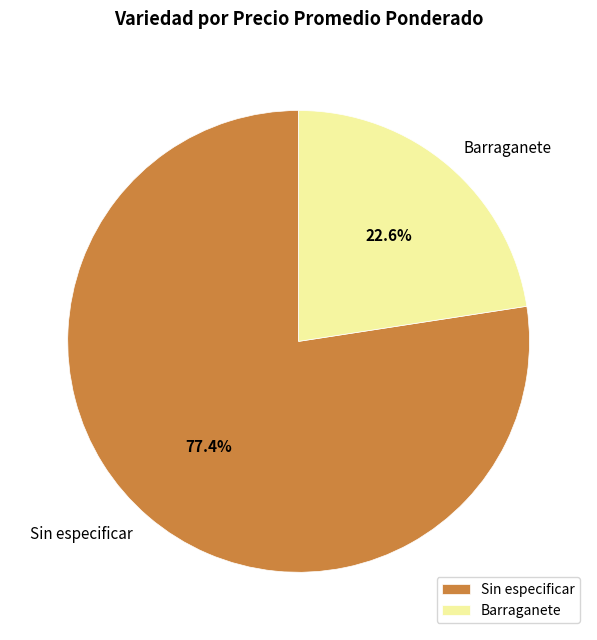

How much of the chart is everything except Sin especificar?

22.6%